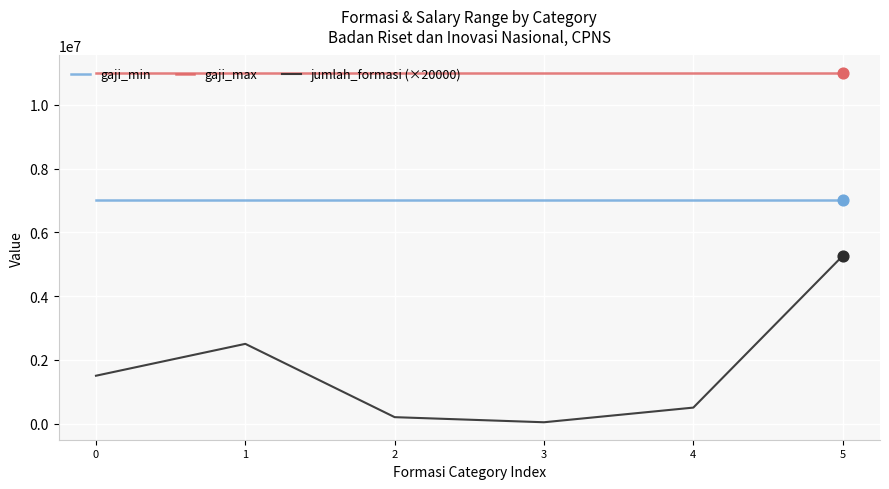

Is the value of gaji_max at 0 greater than the value of gaji_min at 3?

Yes